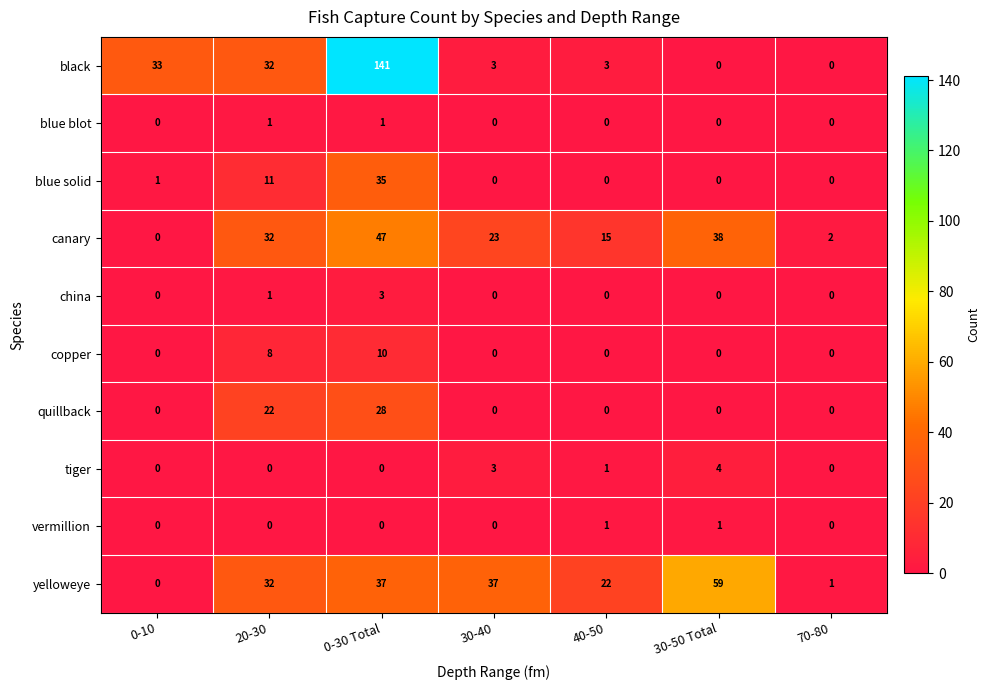

What is the difference between the canary values at 0-10 and 40-50?

15